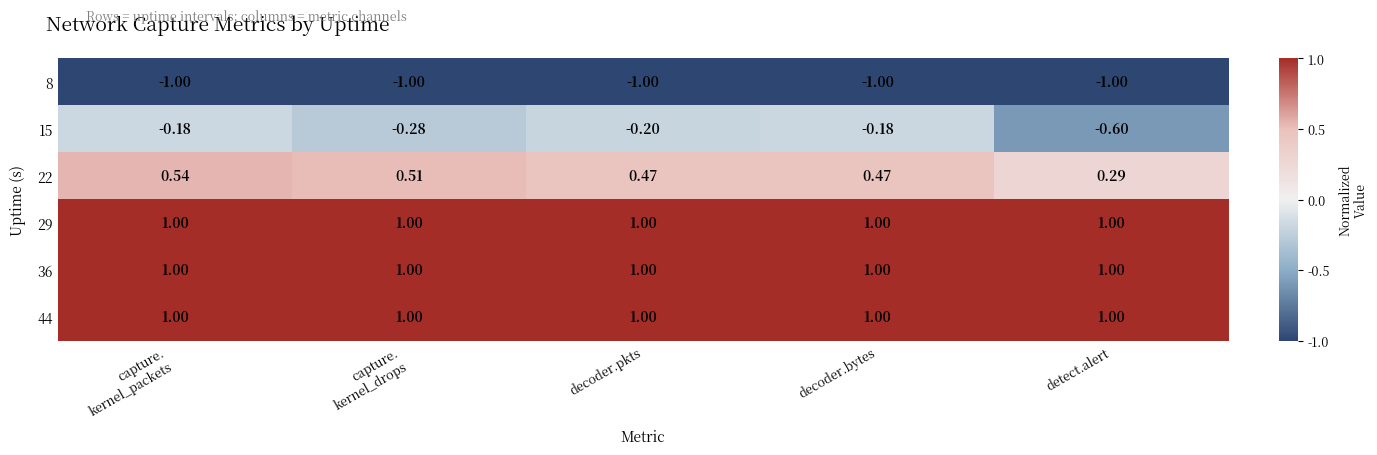

Where is 22 nearest to the value 0?

detect.alert